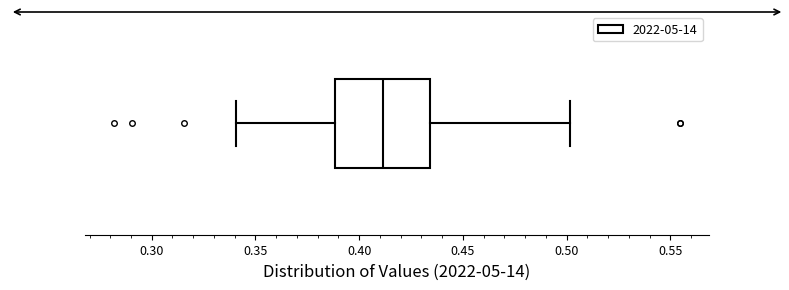

Transcribe this box plot: give where the median line is, the range the box spans, and where the two whiskers end, as read against the x-axis. The values are not printed on the chart, so give them approximately, as read against the axis.

median 0.410, box 0.390 to 0.435, whiskers 0.340 to 0.500